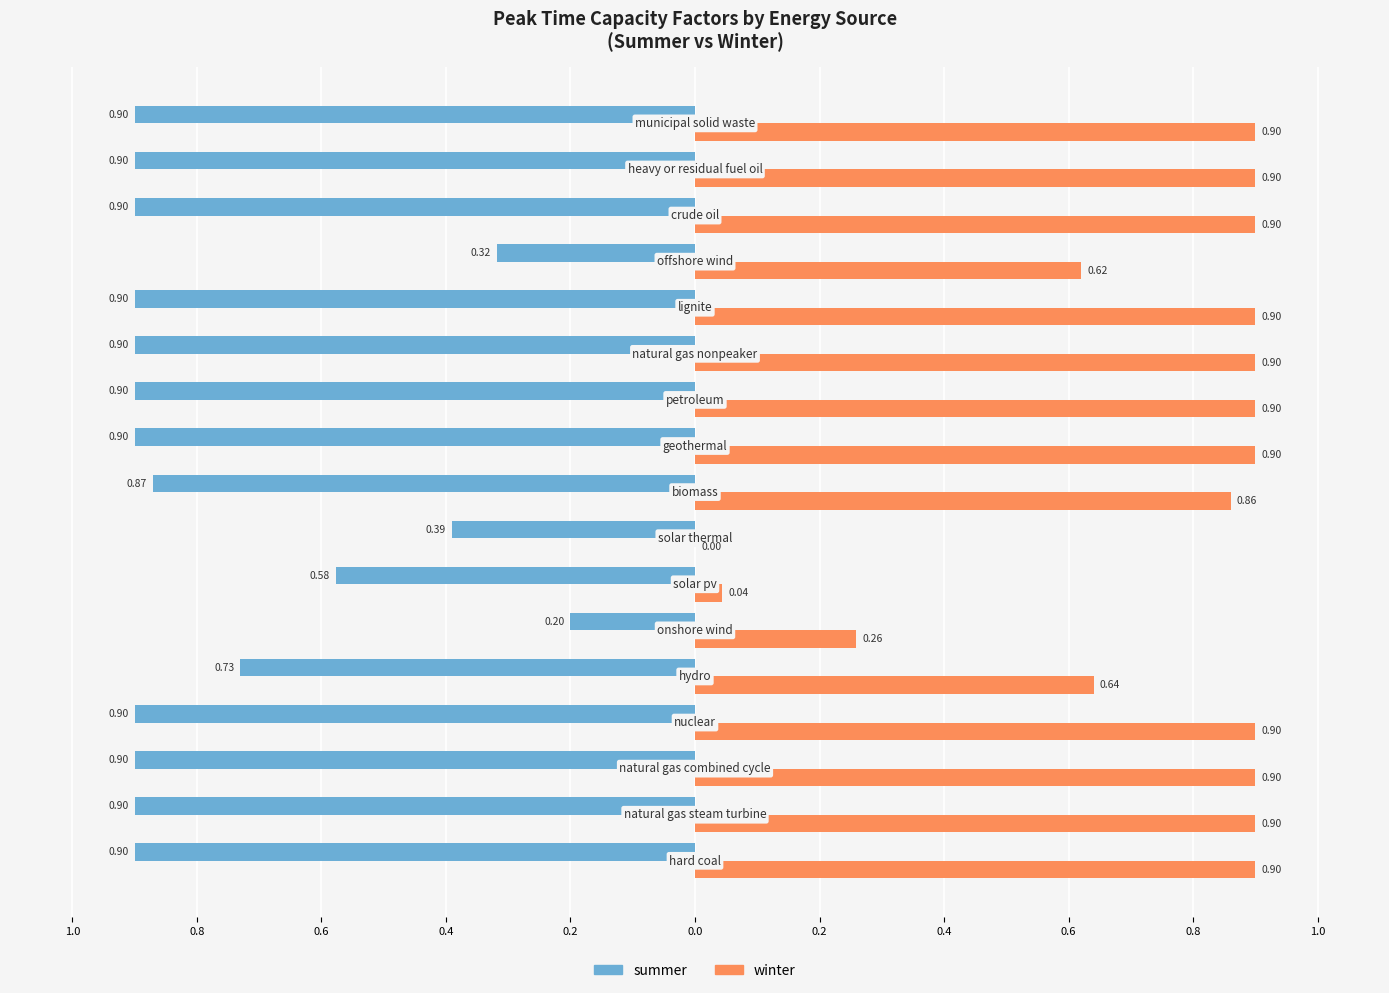

What are all the series names shown in the legend?

summer, winter